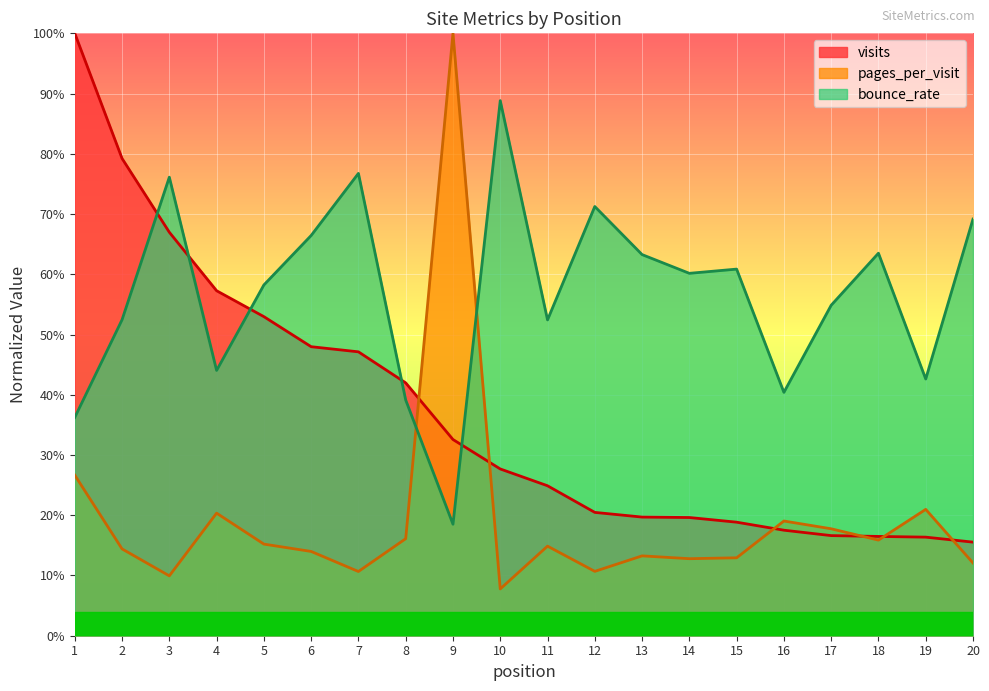

True or false: visits has more than 2 points higher than both neighbors.

False